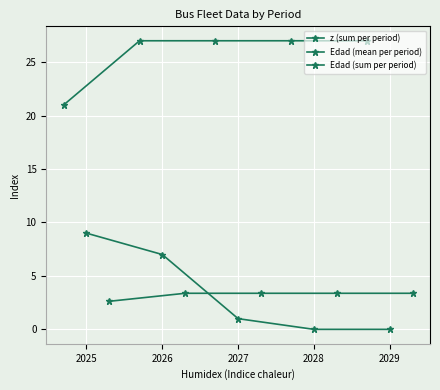

What is the value of the z (sum per period) point at the 2nd from the left?

7.0